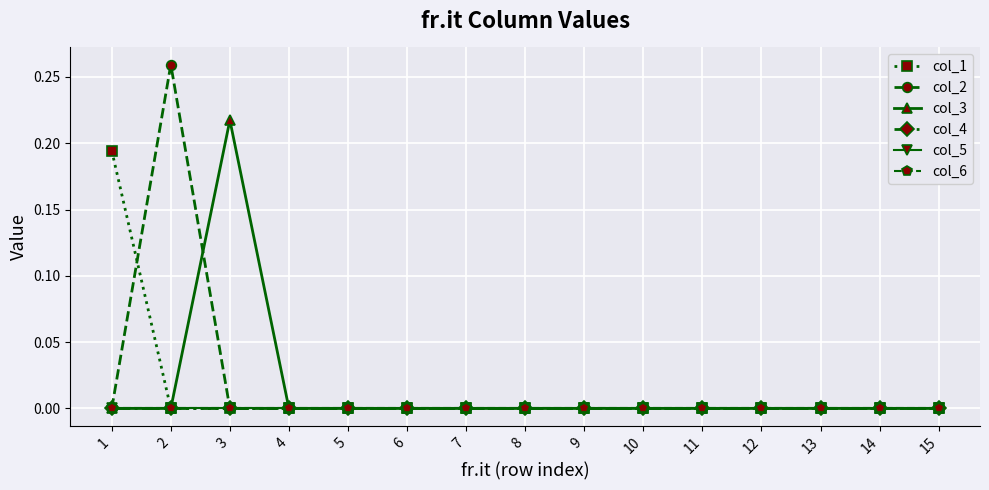

Which has a higher value, 15 or 3?

15